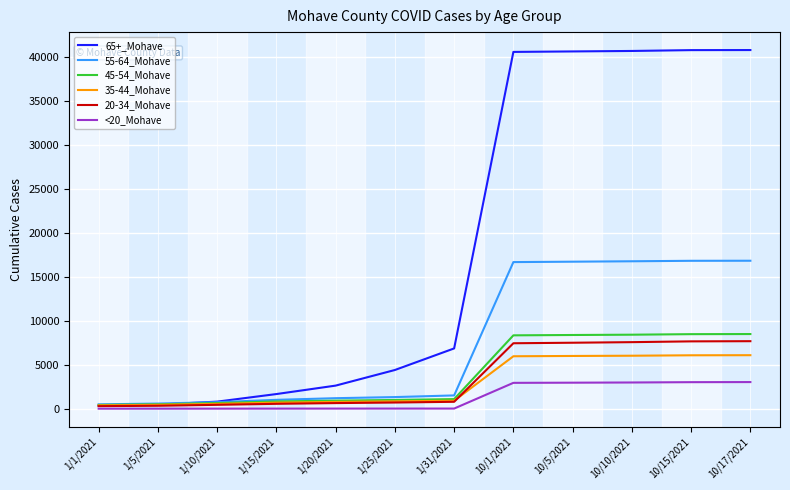

What are all the series names shown in the legend?

65+_Mohave, 55-64_Mohave, 45-54_Mohave, 35-44_Mohave, 20-34_Mohave, <20_Mohave